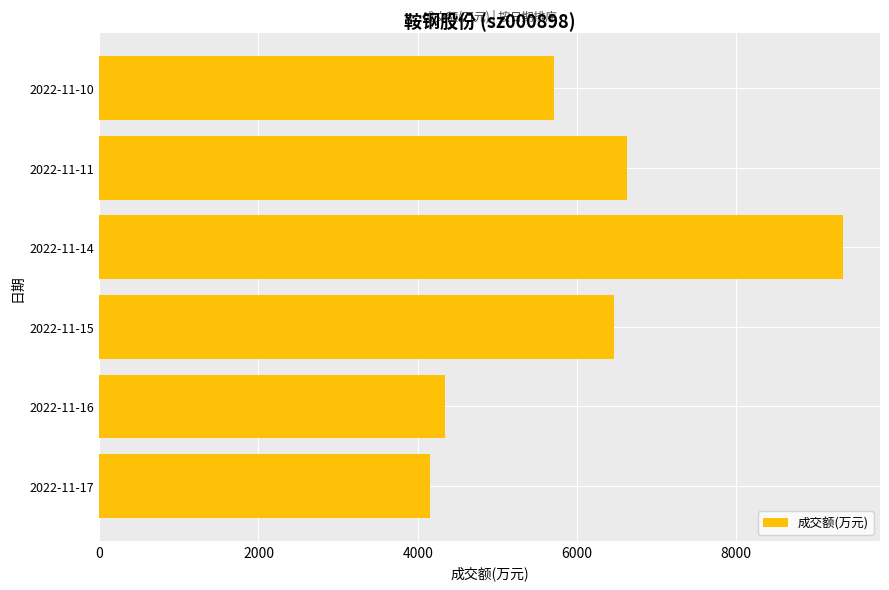

What is the maximum value shown in the chart?

9337